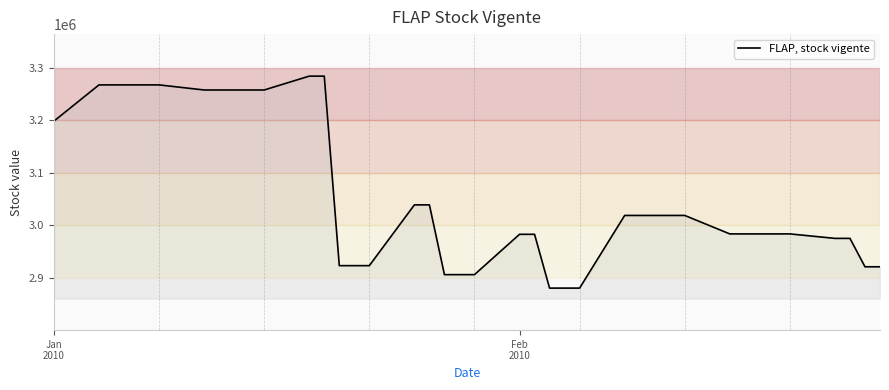

What is the difference between the maximum and minimum values?

403619